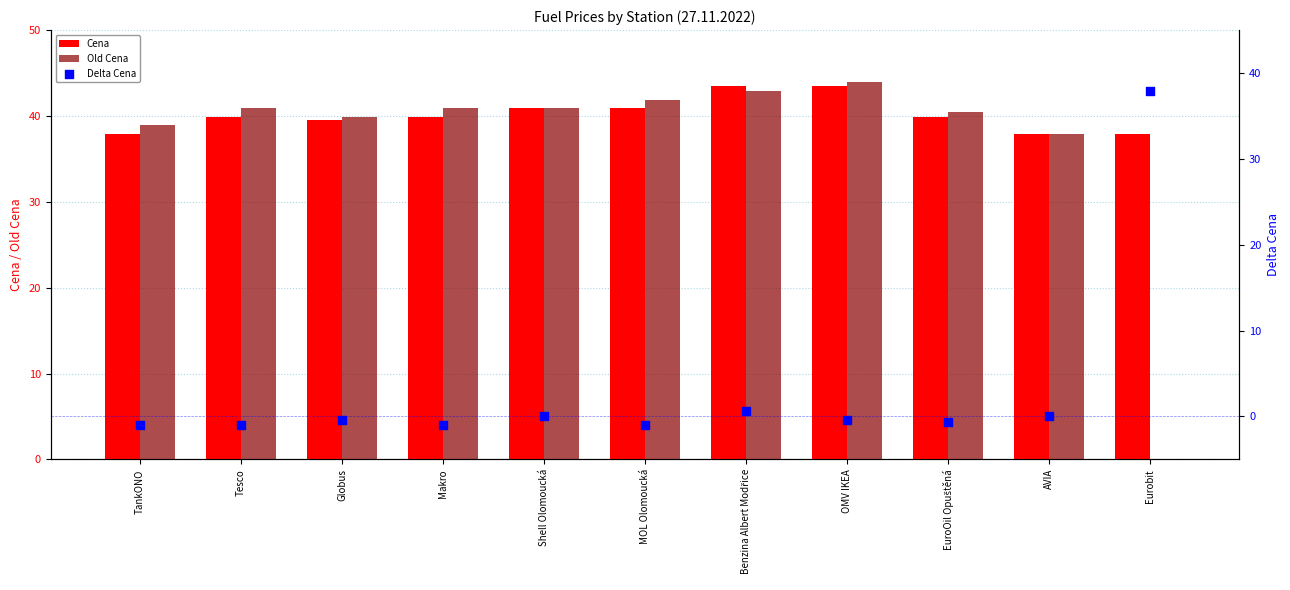

Which series has the largest Y range (max minus min)?

Old Cena